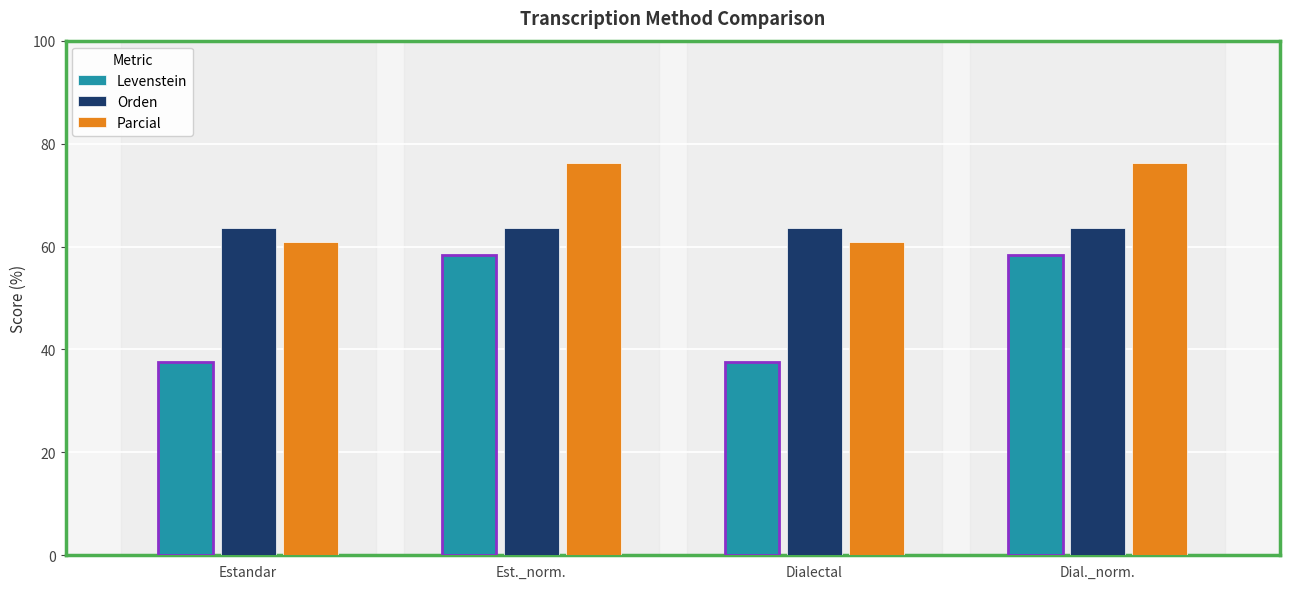

Reading right to left, transcribe all the data shown in this chart.

Levenstein: Dial._norm.=58.3	Dialectal=37.5	Est._norm.=58.3	Estandar=37.5
Orden: Dial._norm.=63.6	Dialectal=63.6	Est._norm.=63.6	Estandar=63.6
Parcial: Dial._norm.=76.2	Dialectal=60.9	Est._norm.=76.2	Estandar=60.9